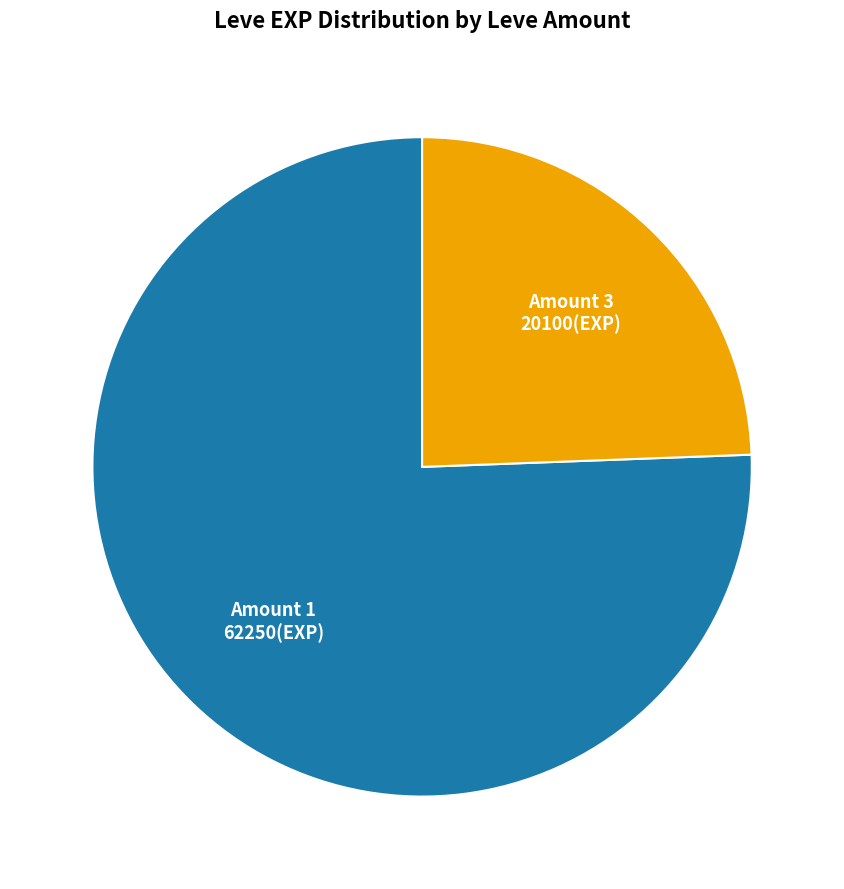

Count the number of slices in the pie.

2